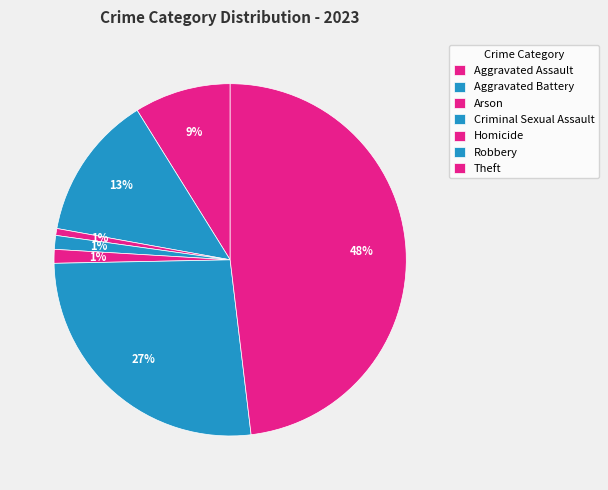

Is it true that Theft is 48% of the pie?

True